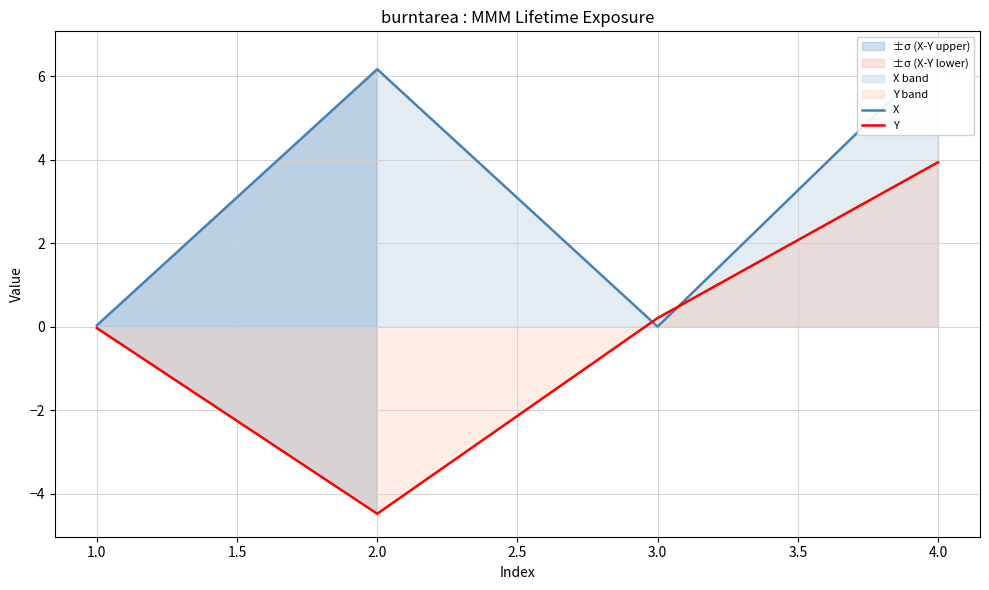

What are all the series names shown in the legend?

X, Y